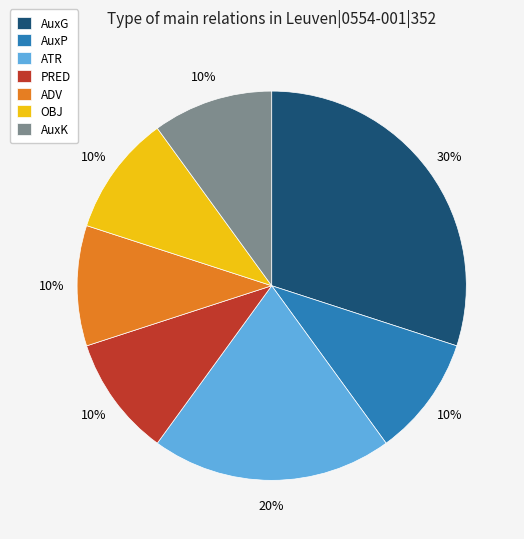

Is it true that PRED is 10% of the pie?

True